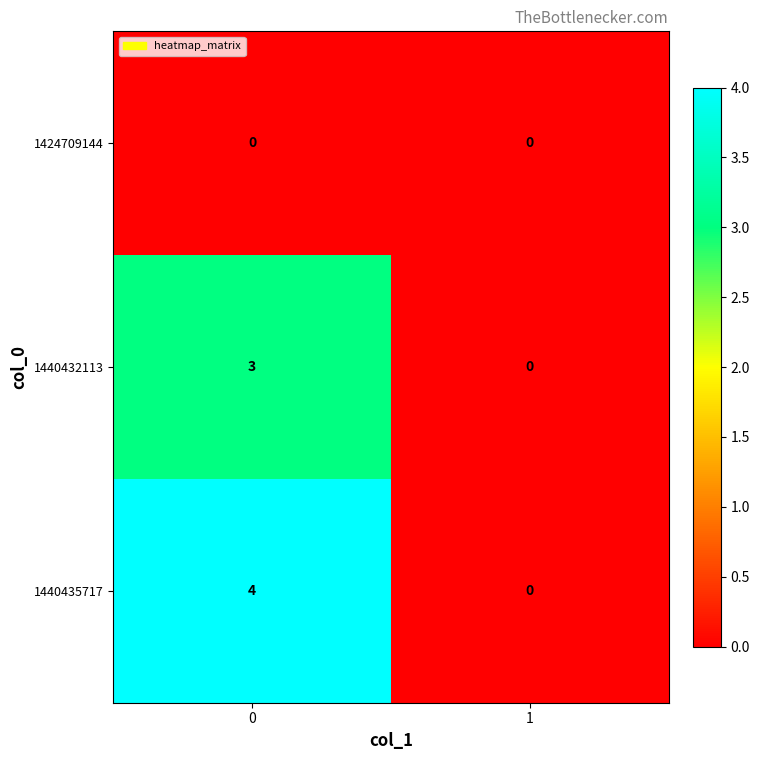

Which series has the largest total across all categories?

1440435717